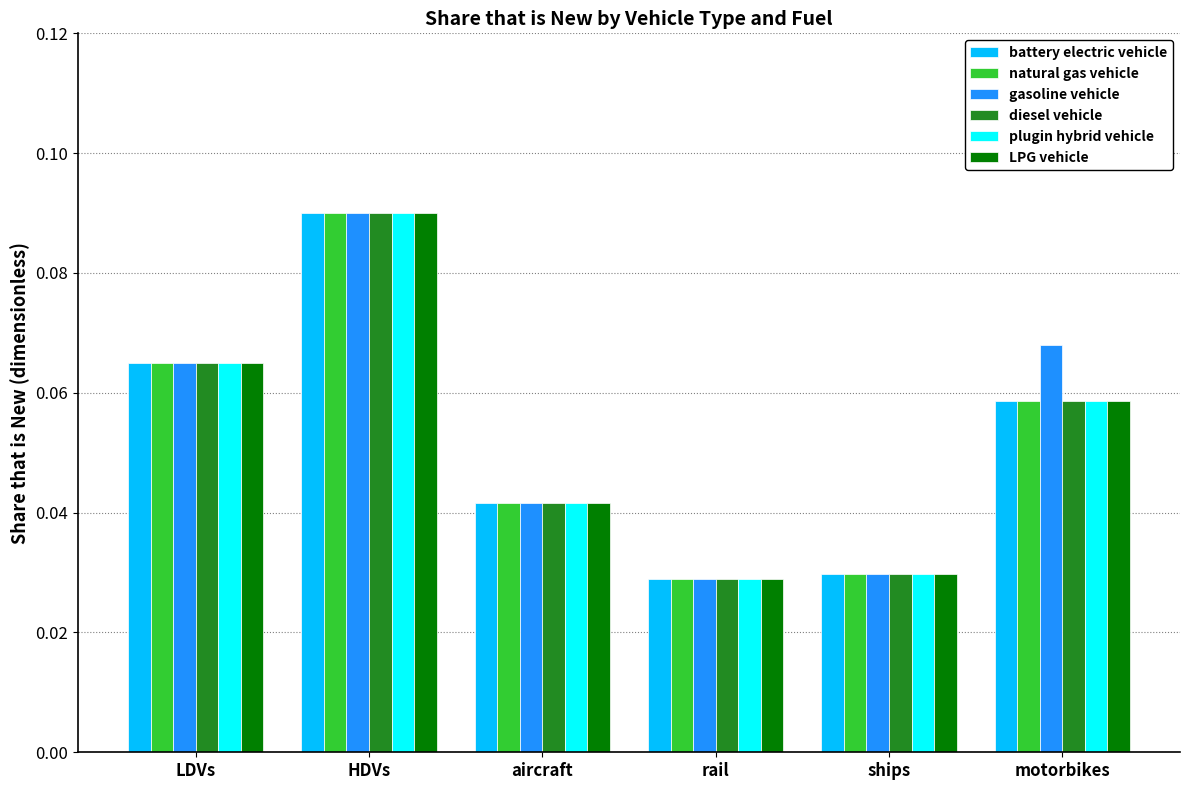

Are the bars horizontal?

No